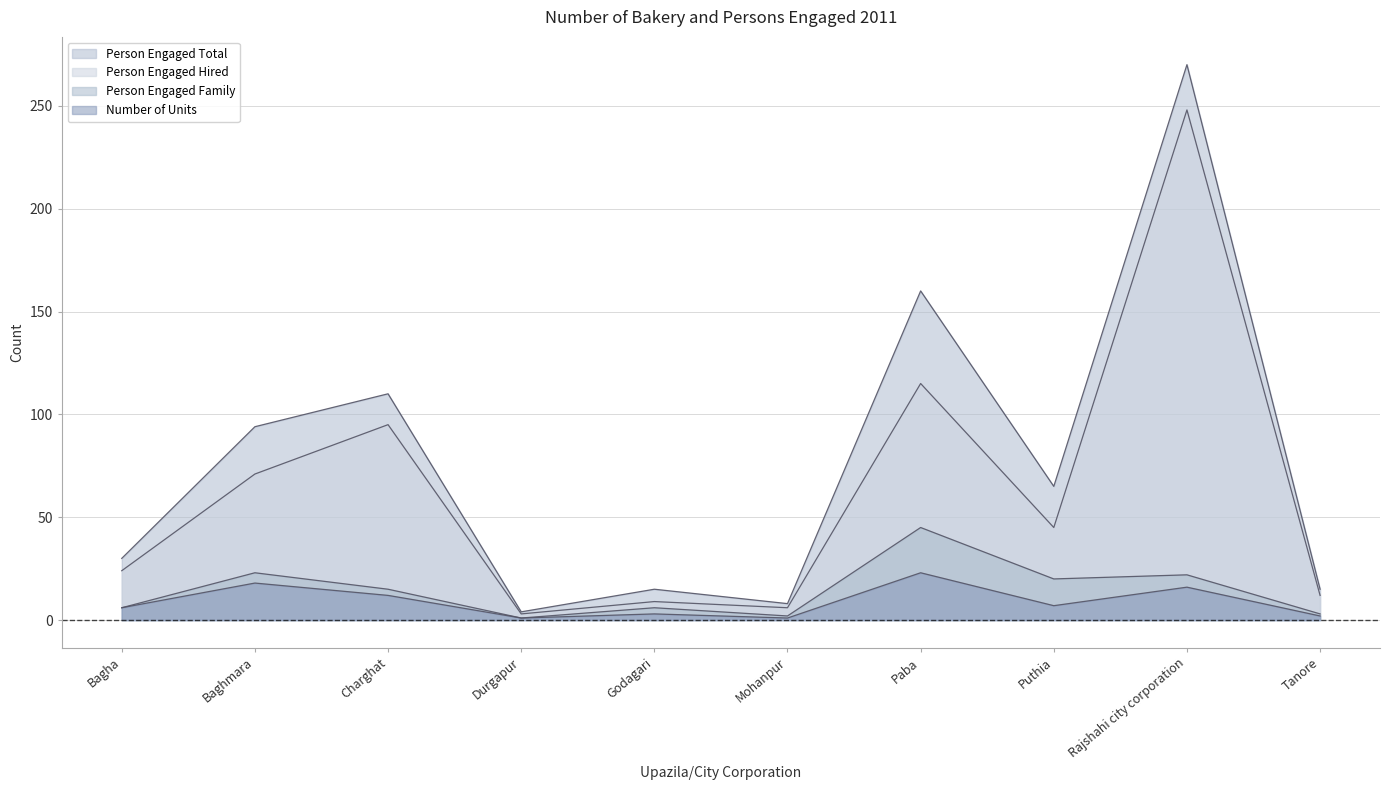

The value of Person Engaged Hired at Bagha is 24. True or false?

True